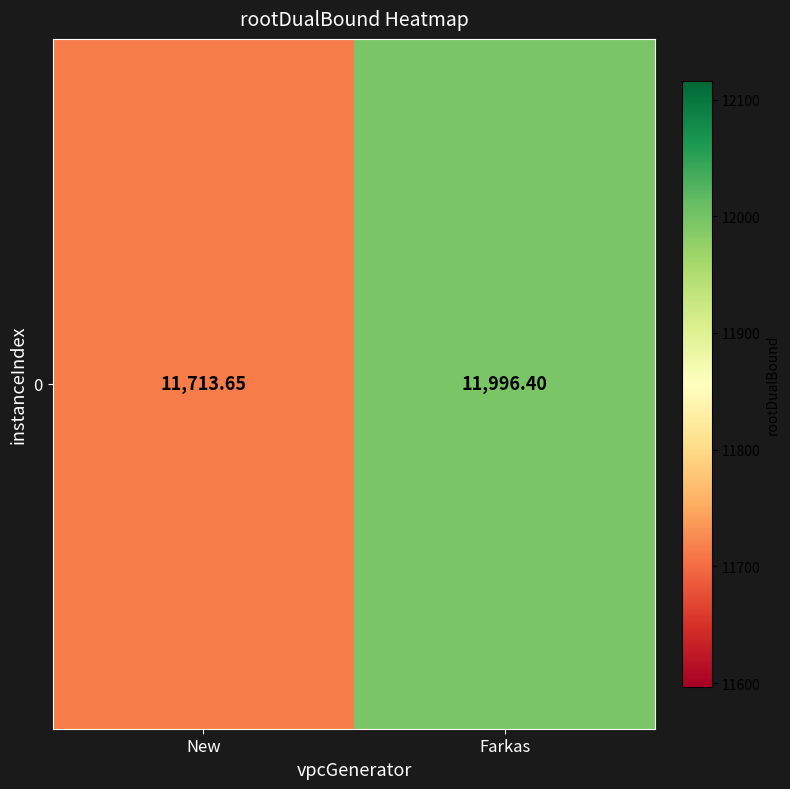

What is the sum of the values at Farkas and New?

23710.0